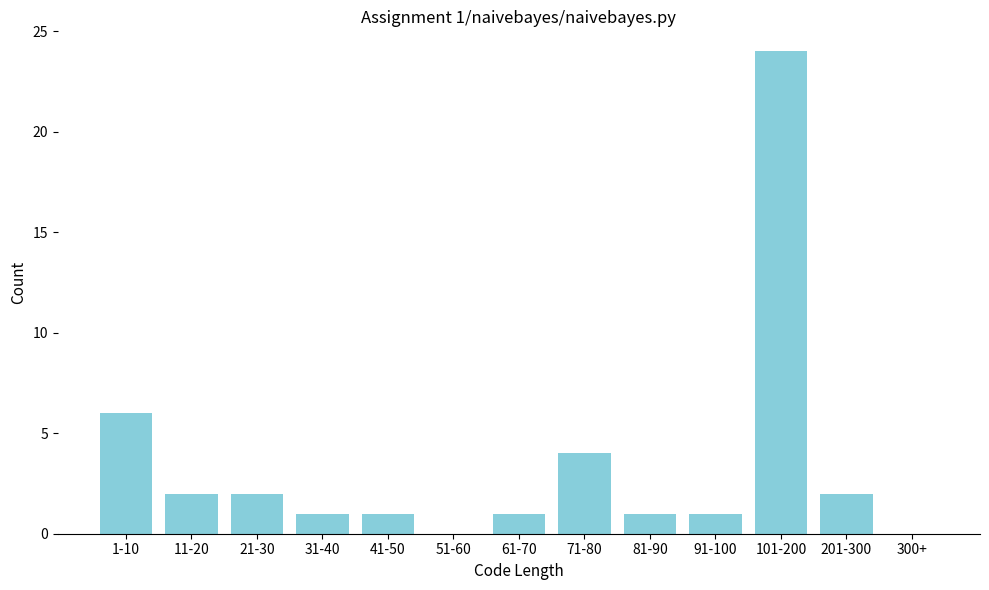

Reading left to right, transcribe all the data shown in this chart.

1-10=6	11-20=2	21-30=2	31-40=1	41-50=1	51-60=0	61-70=1	71-80=4	81-90=1	91-100=1	101-200=24	201-300=2	300+=0